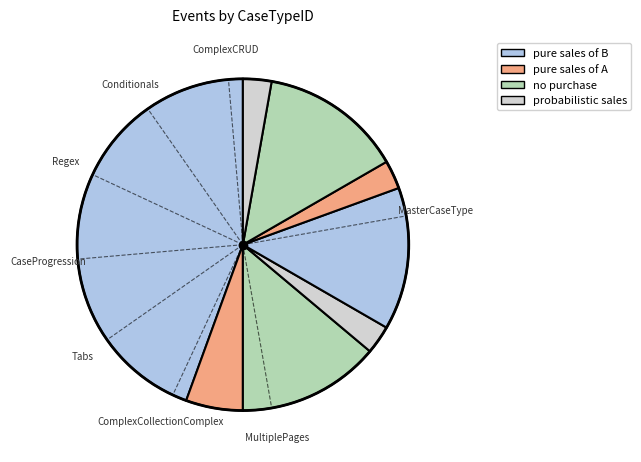

Count the number of slices in the pie.

8